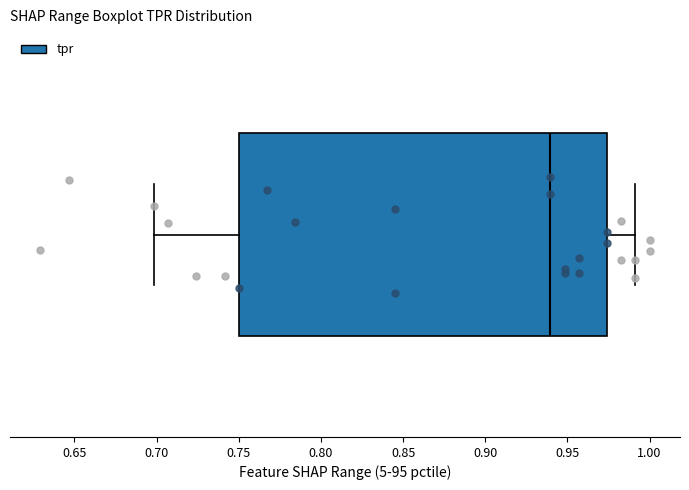

Where does the left whisker of the box end on the x-axis? The values are not printed on the chart, so give them approximately, as read against the axis.

0.700